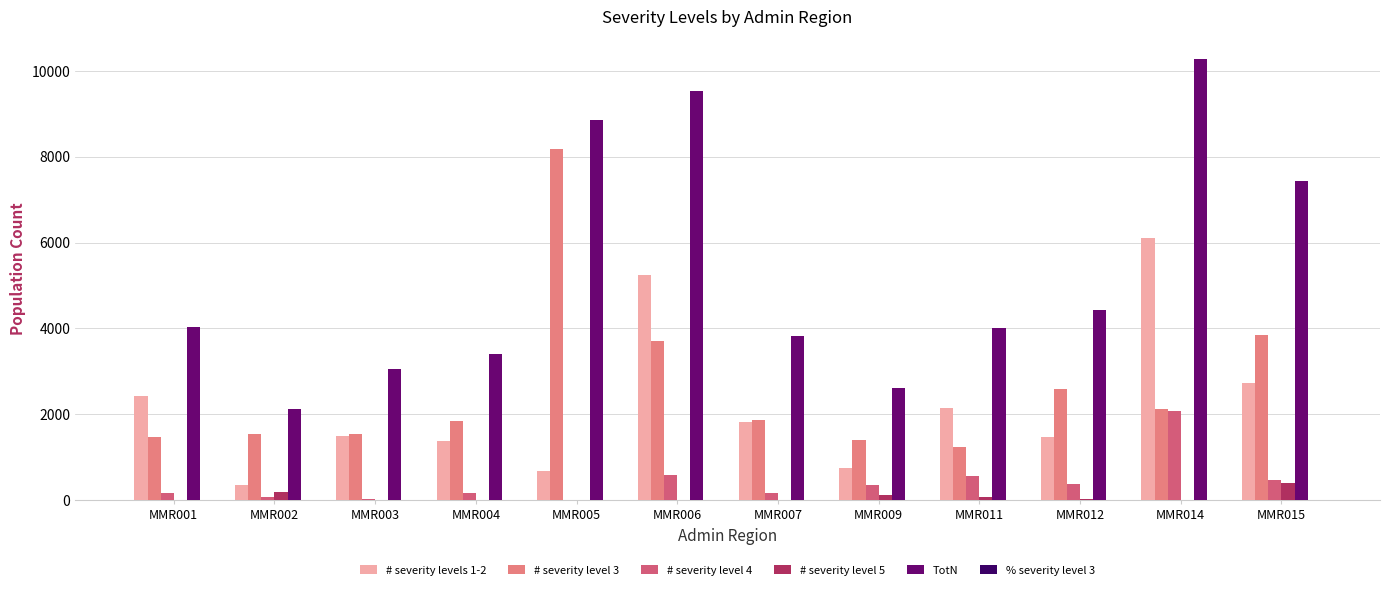

Which series has the largest range (max minus min)?

TotN